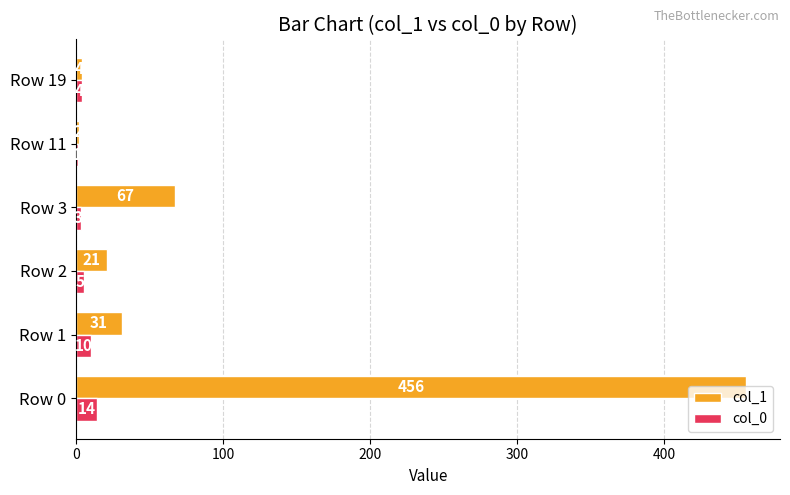

What is the average value of the col_0 series?

6